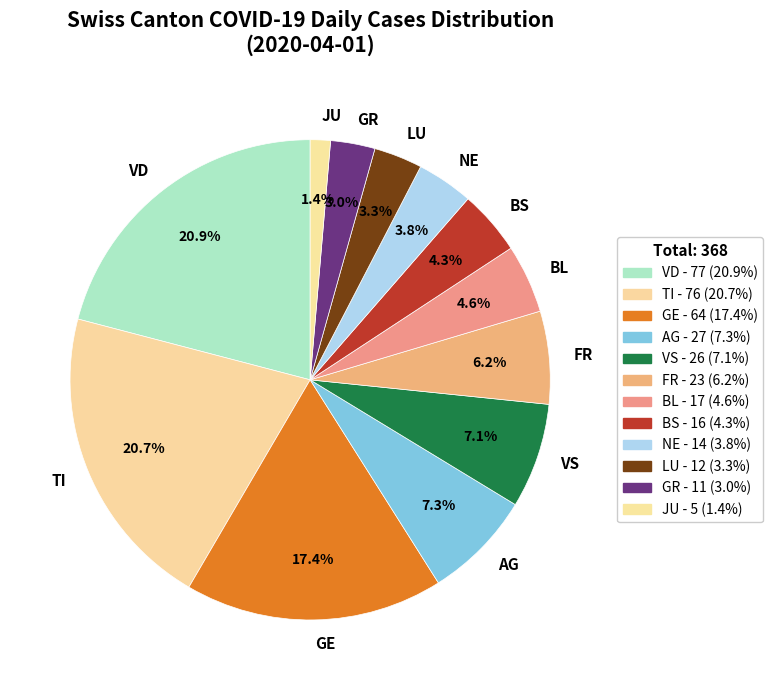

To the nearest percent, what is the difference between the LU and VS slice percentages?

4%